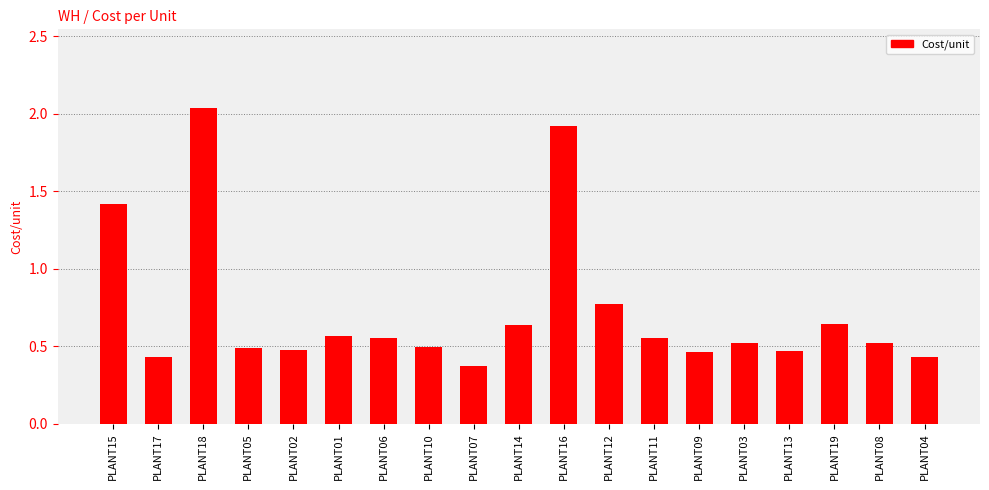

At which category does the chart reach its minimum across all series?

PLANT07